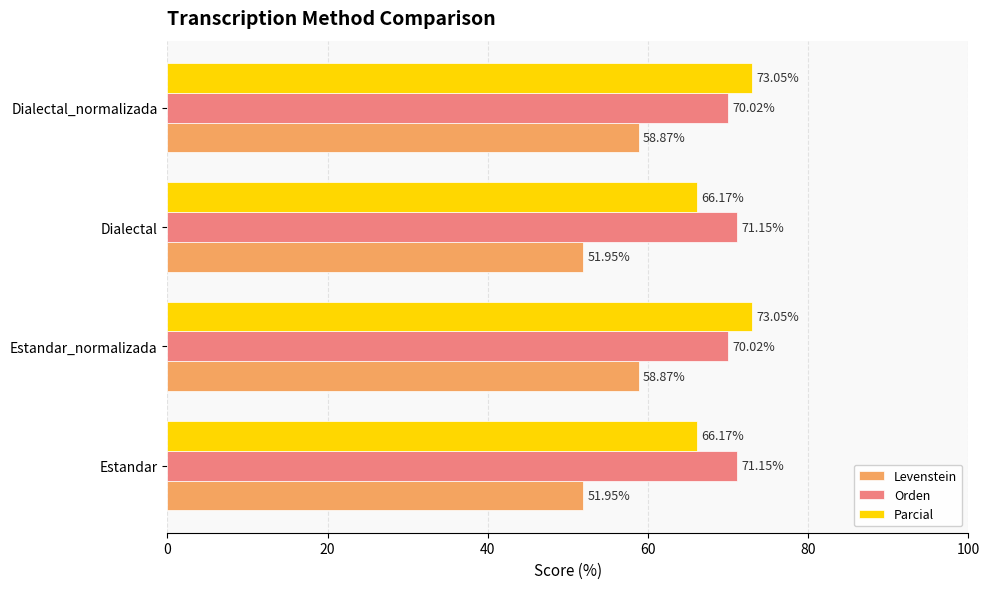

Which series has the largest range (max minus min)?

Levenstein